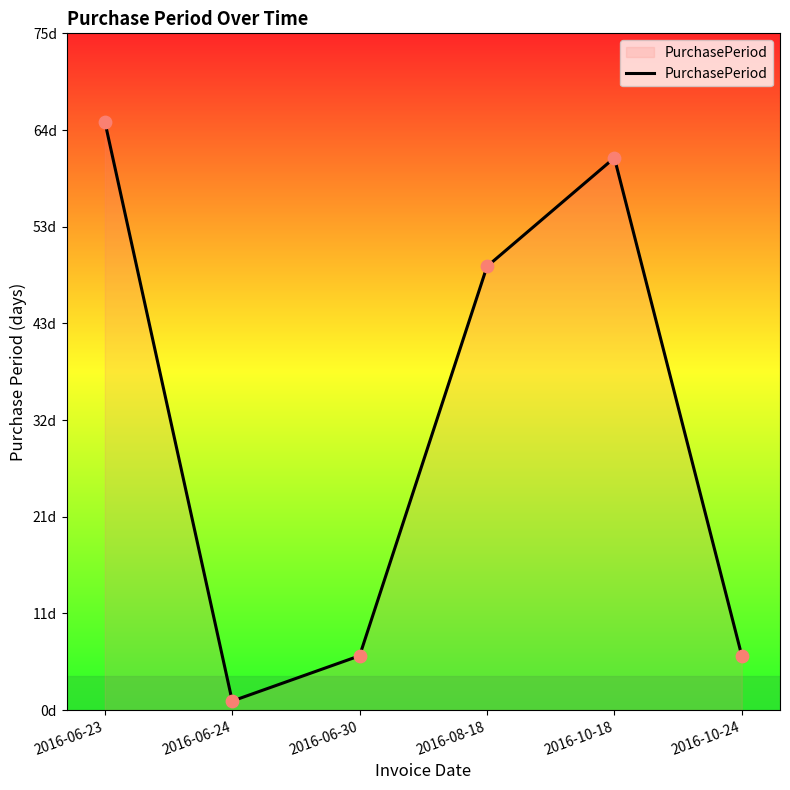

Between 2016-06-23 and 2016-10-24, which is larger?

2016-06-23